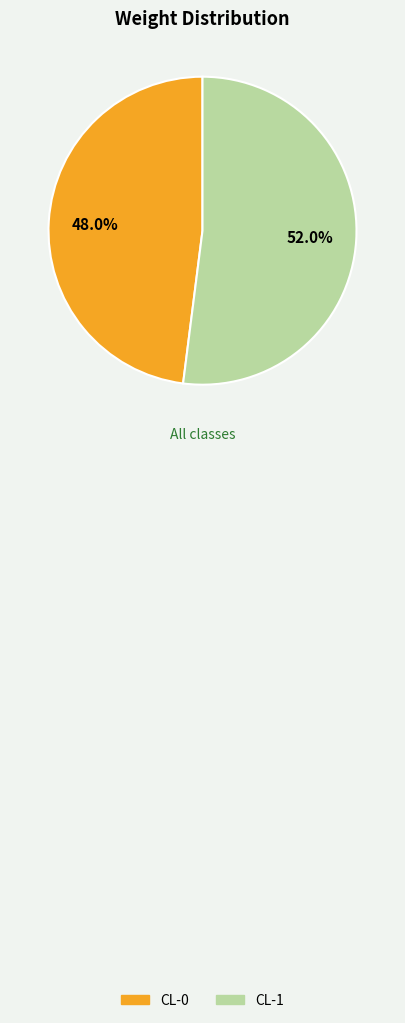

True or false: CL-0 accounts for 41% of the total.

False